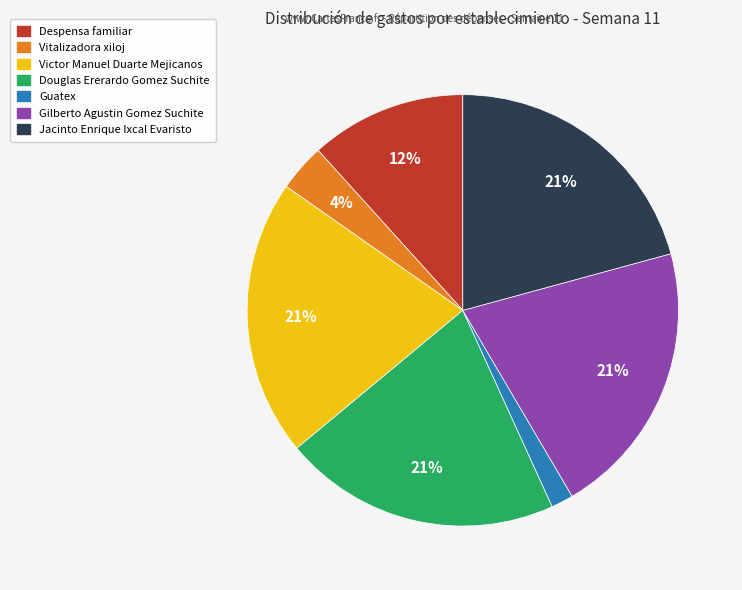

Between Gilberto Agustin Gomez Suchite and Despensa familiar, which is larger?

Gilberto Agustin Gomez Suchite